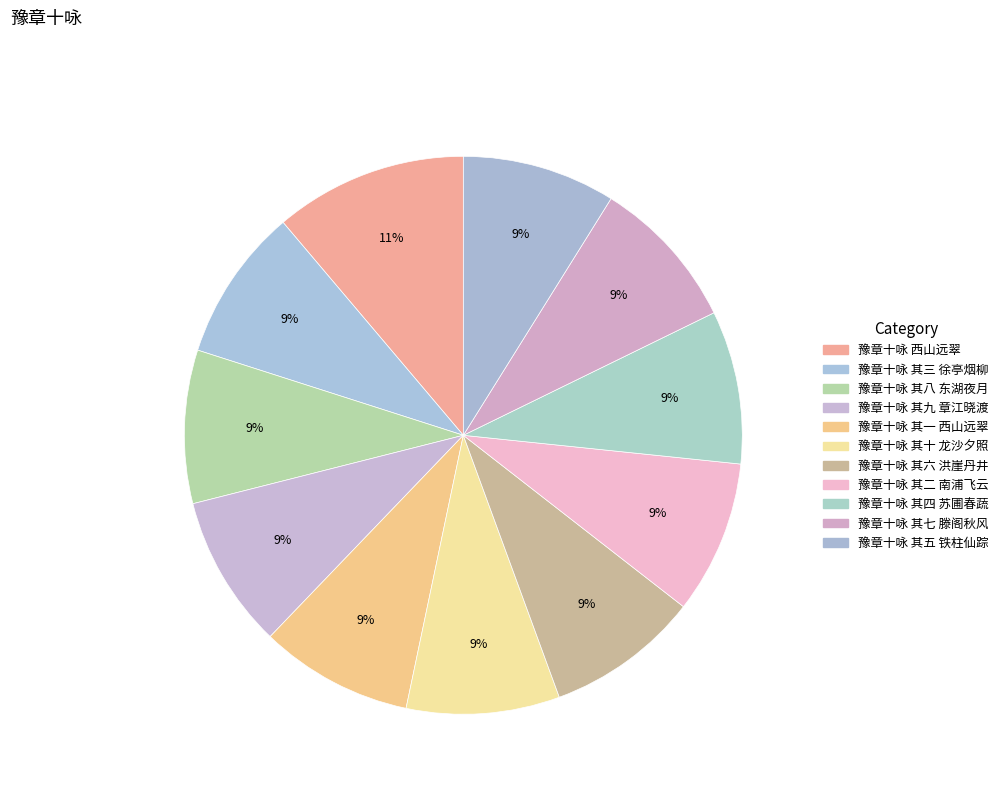

Which slice is the smallest?

豫章十咏 其一 西山远翠